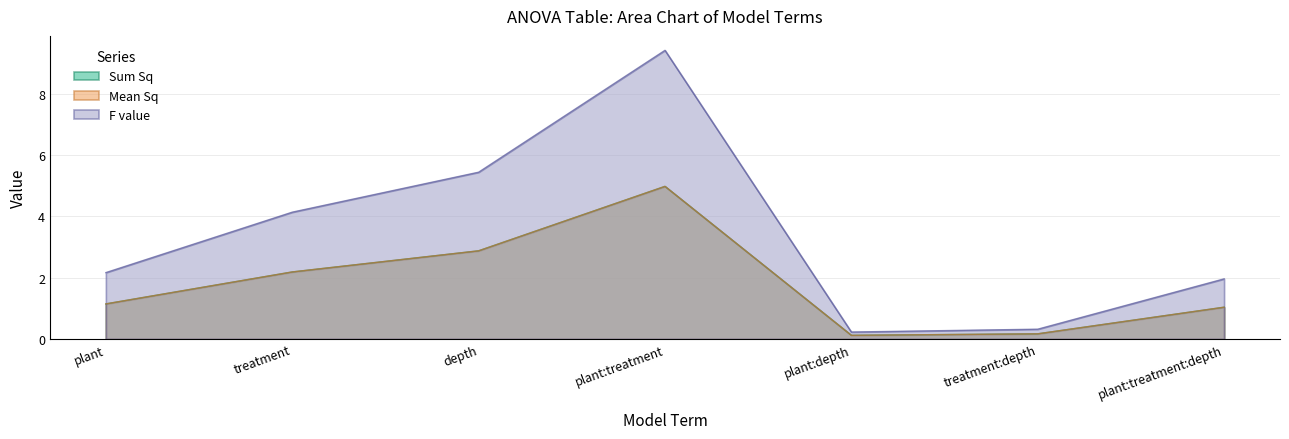

What is the label of the 1st point from the left?

plant